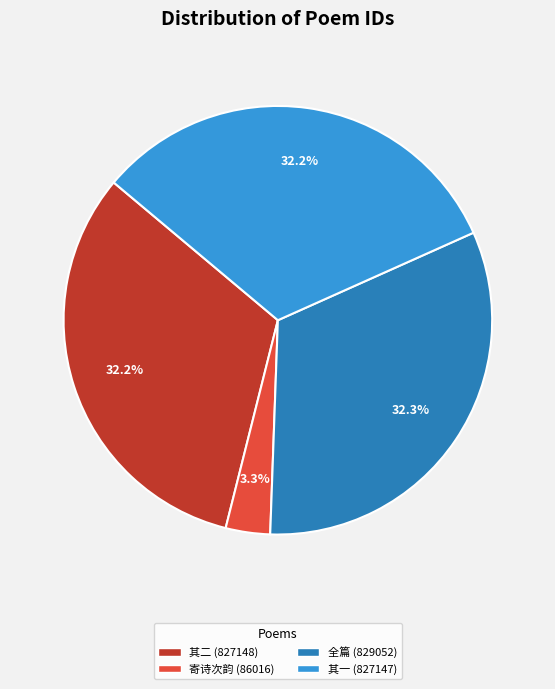

How many segments does this pie chart have?

4